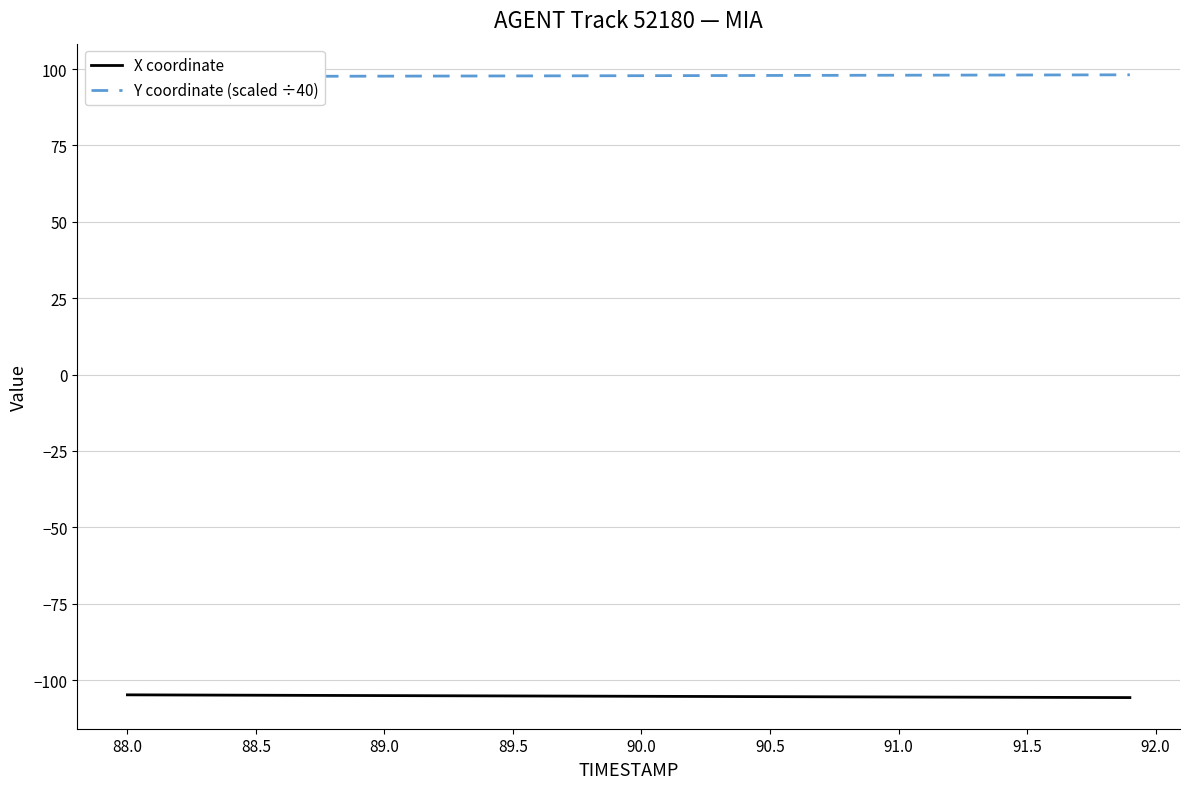

What is the minimum value for X coordinate?

-105.8